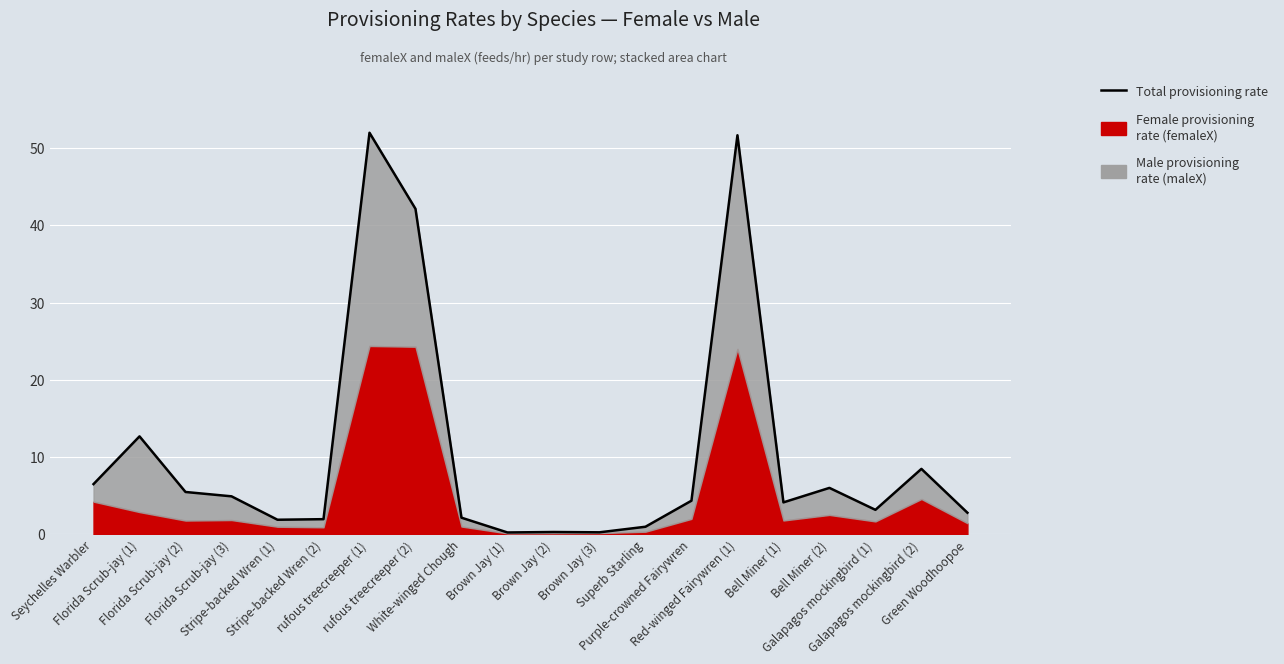

The value at Superb Starling is 1.0. True or false?

True